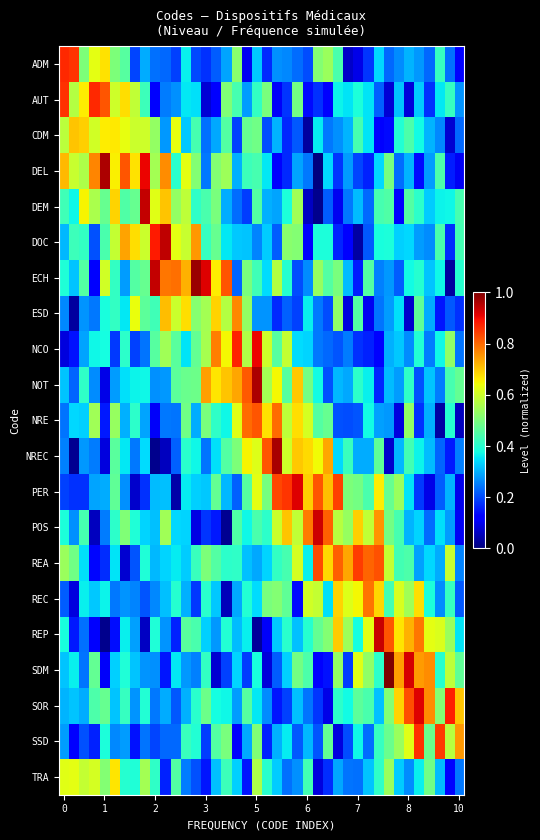

Rank the series by their maximum value, from highest to lowest.

SDM, ECH, NREC, NOT, DEL, DOC, DEM, REP, POS, PER, SOR, NCO, ADM, AUT, SSD, REA, NRE, REC, ESD, CDM, TRA